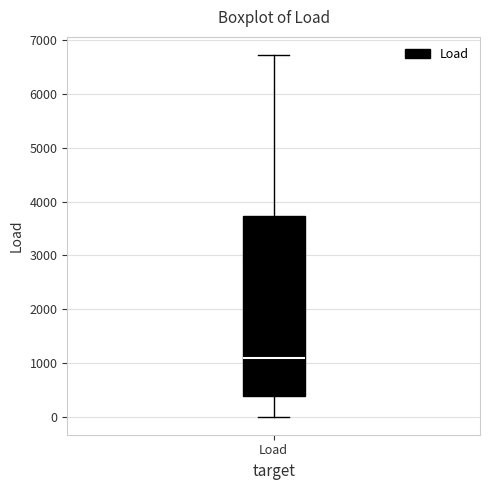

Transcribe this box plot: give where the median line is, the range the box spans, and where the two whiskers end, as read against the y-axis. The values are not printed on the chart, so give them approximately, as read against the axis.

median 1100, box 400 to 3700, whiskers 0 to 6700